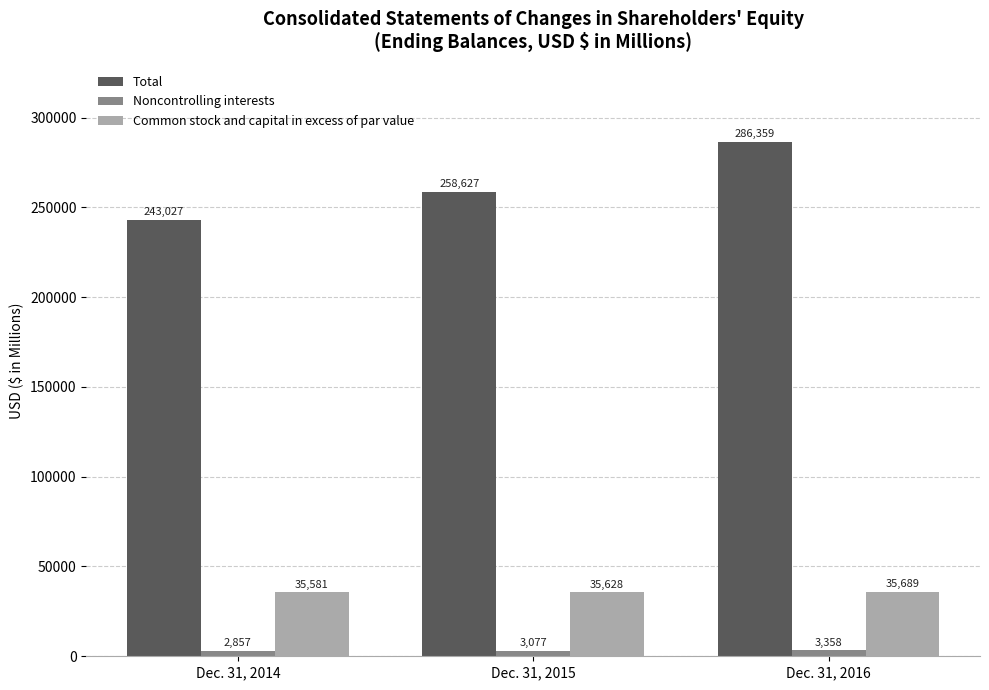

What is the difference between the maximum and minimum values in the Noncontrolling interests series?

501